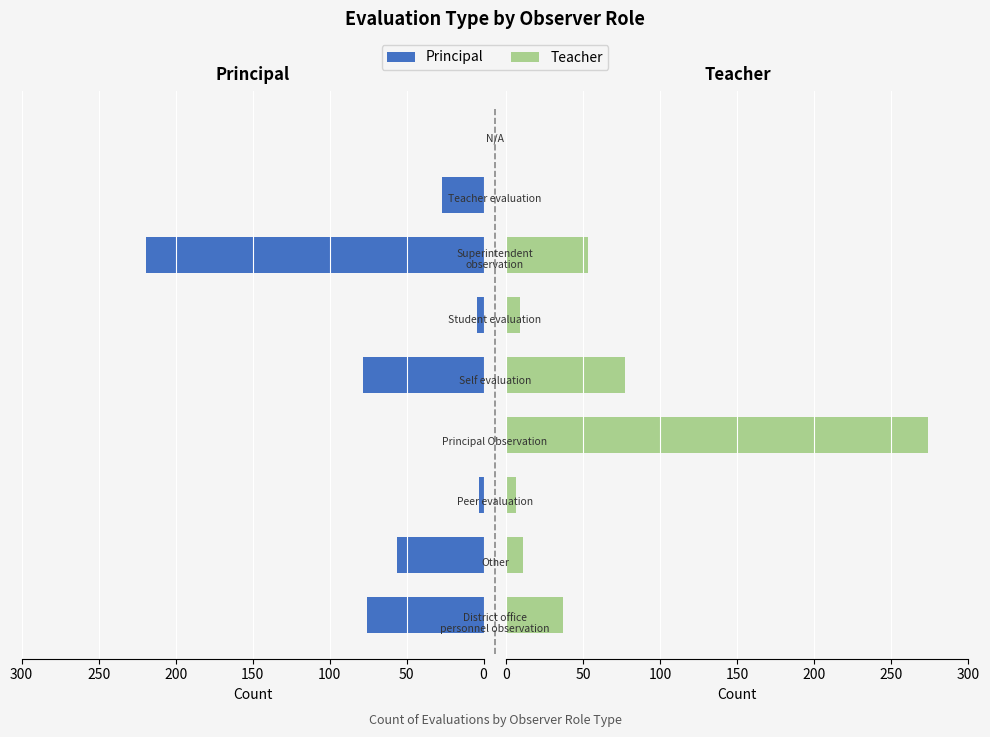

How many data points does each series have?

9